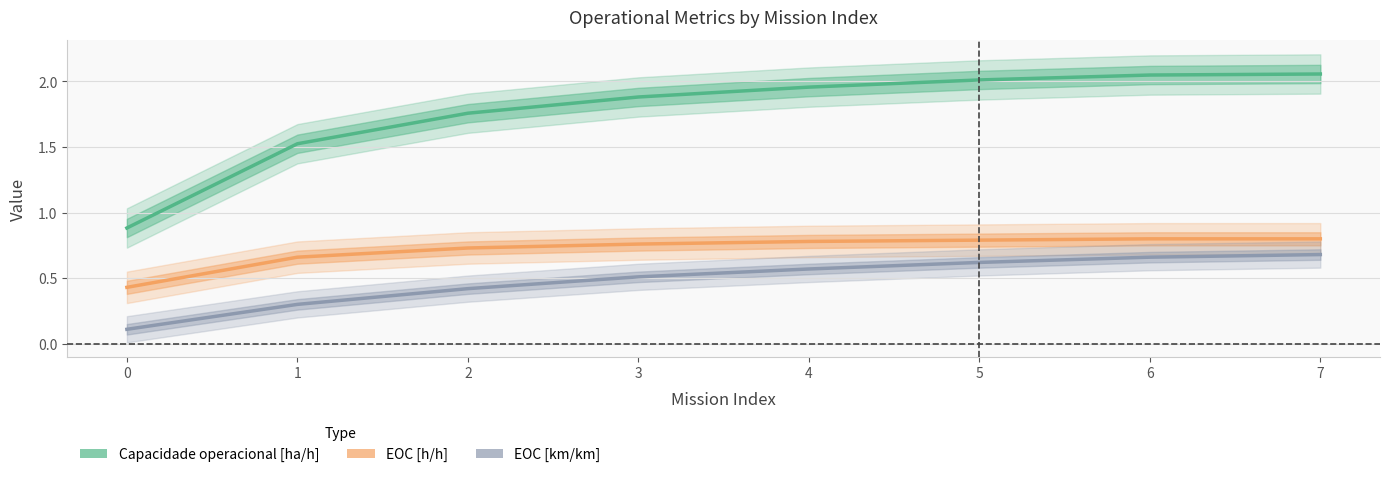

What is the sum of all EOC [h/h] values?

5.8